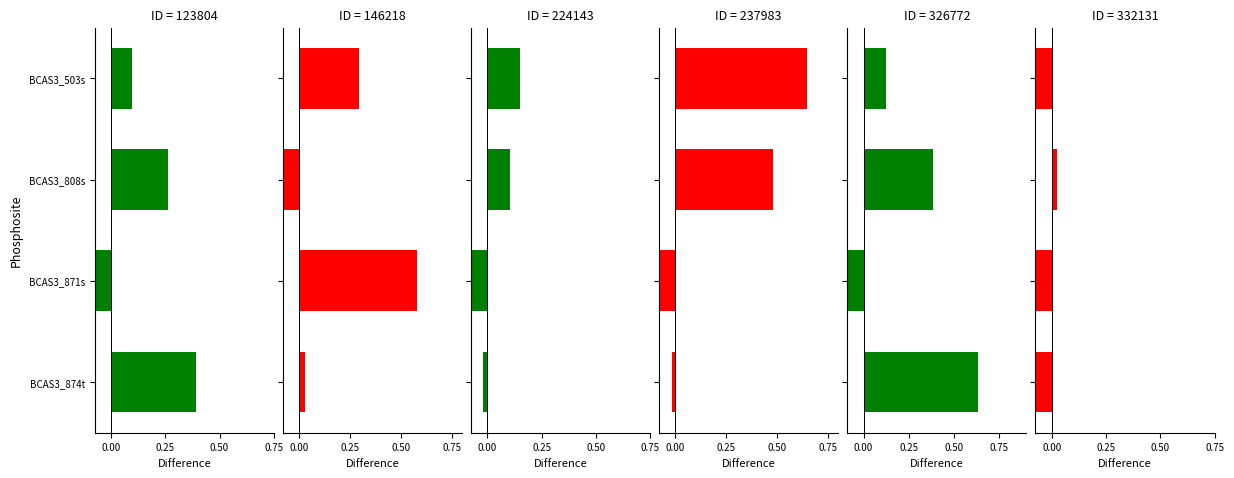

What is the label of the 2nd bar from the left?

BCAS3_808s